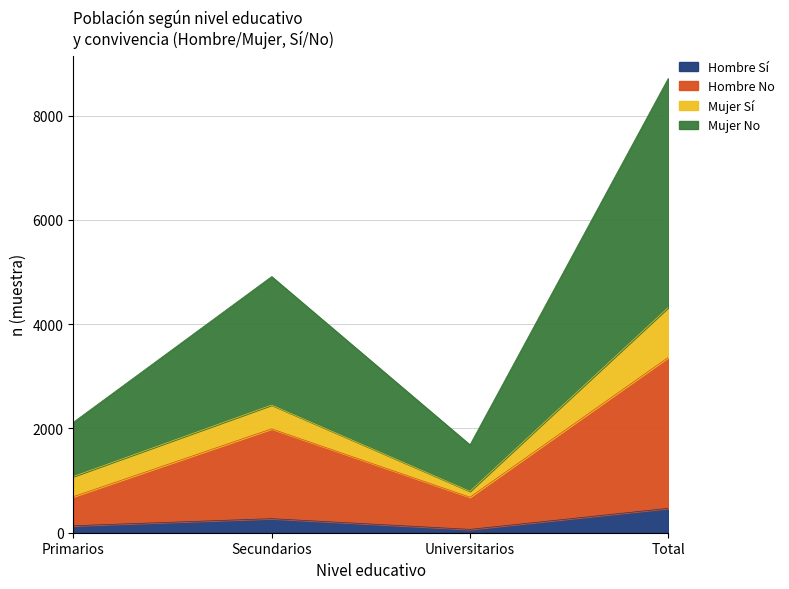

Reading left to right, list the values for the Hombre Sí series.

134	270	64	468